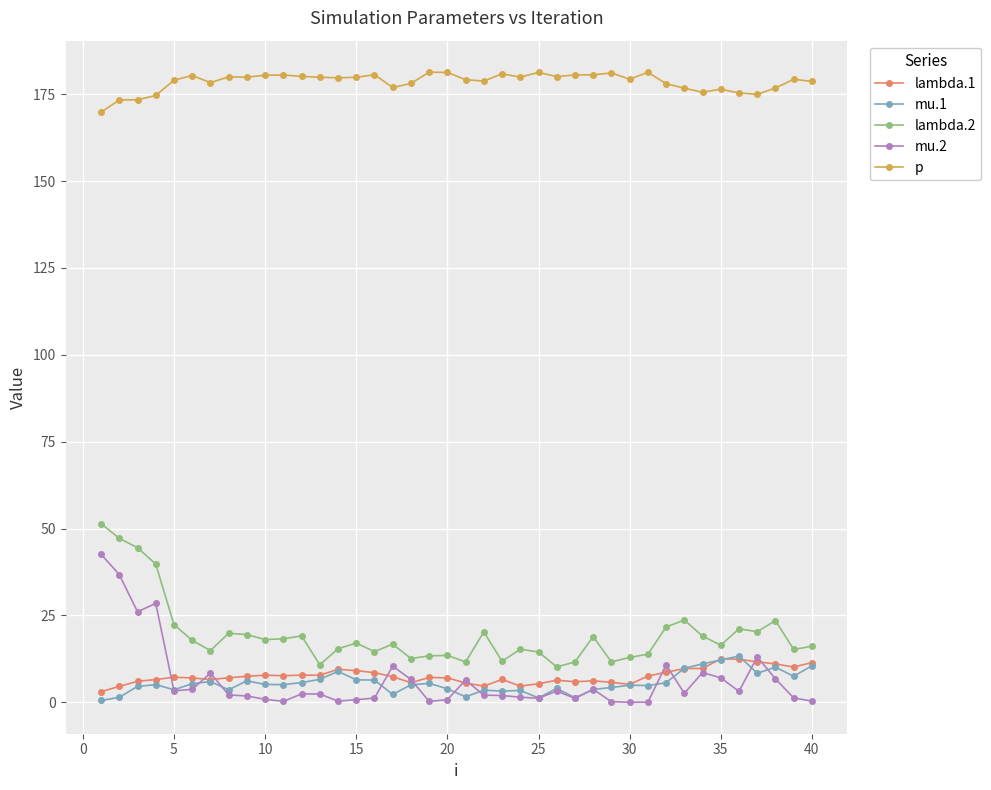

Which series has the largest total across all categories?

p